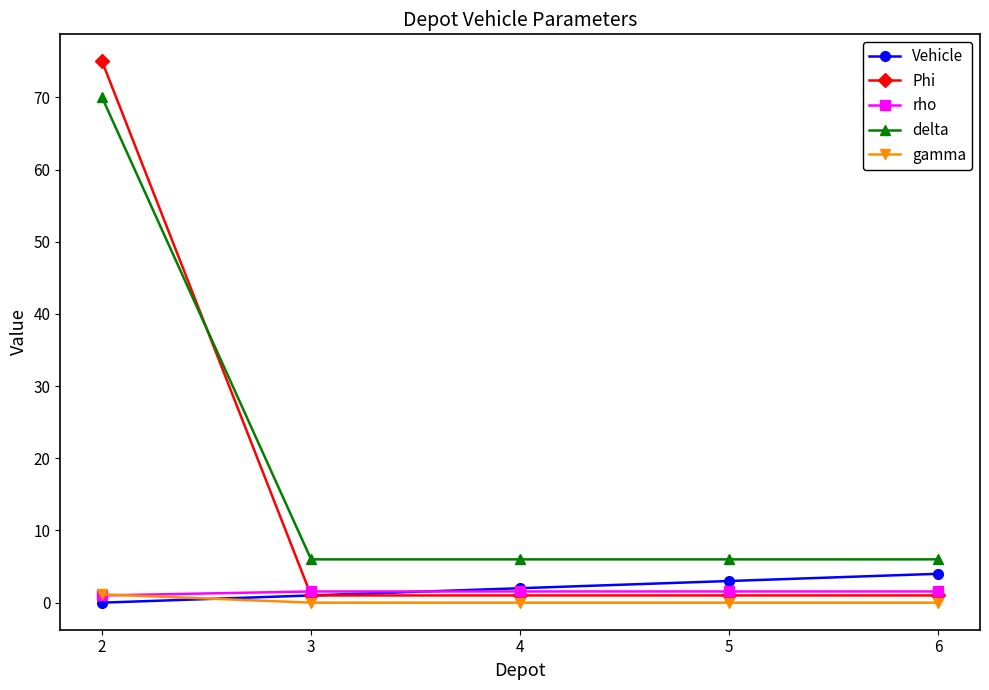

What are all the series names shown in the legend?

Vehicle, Phi, rho, delta, gamma